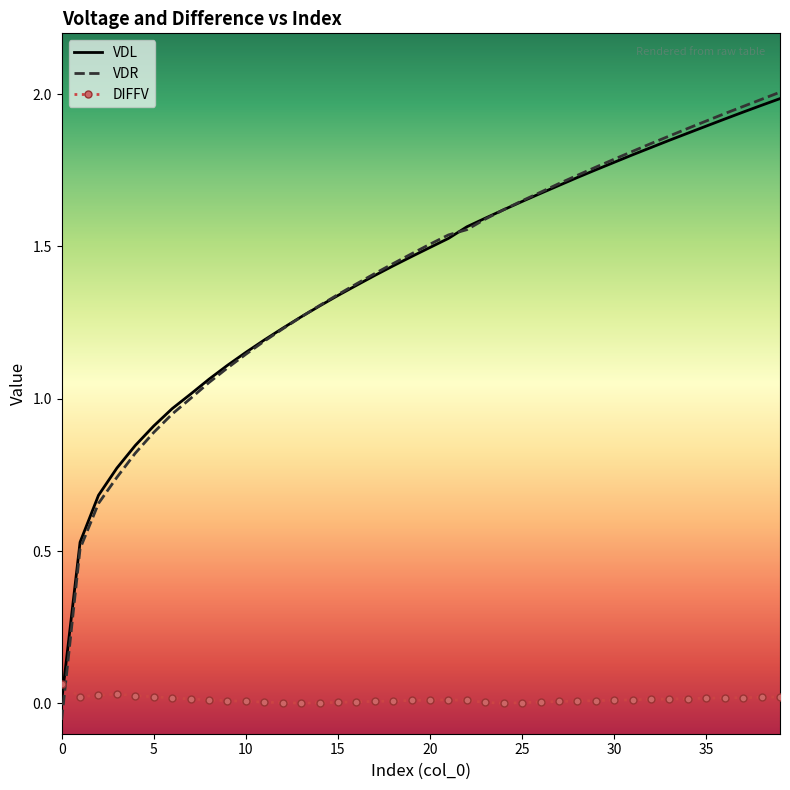

After their last crossing, which series has the higher values: DIFFV or VDR?

VDR